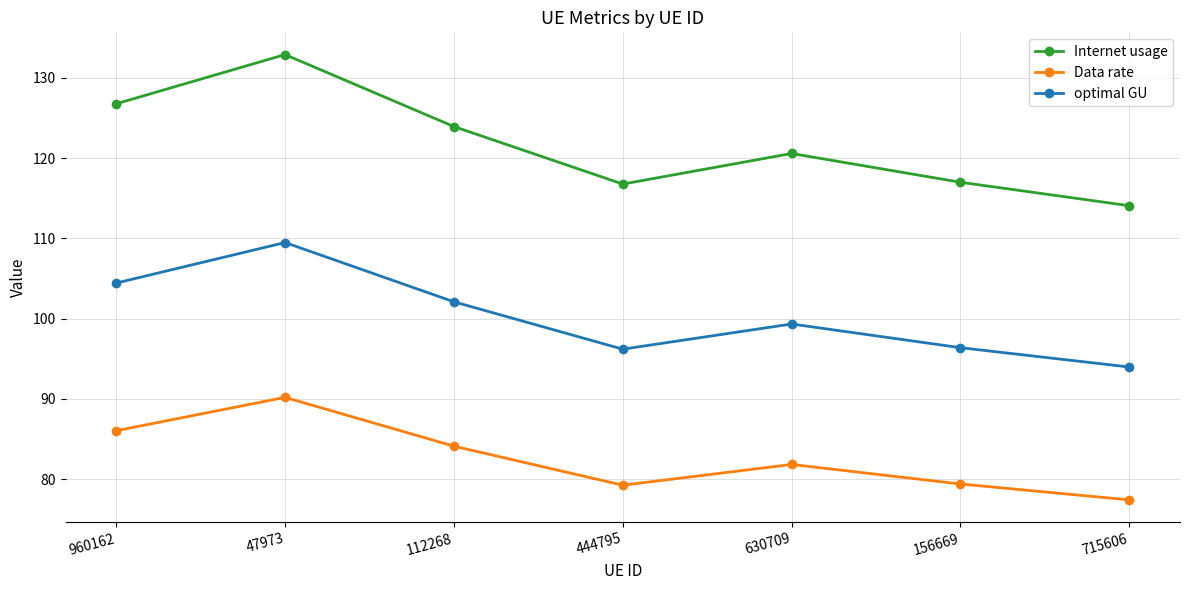

What is the average value of the Data rate series?

82.6